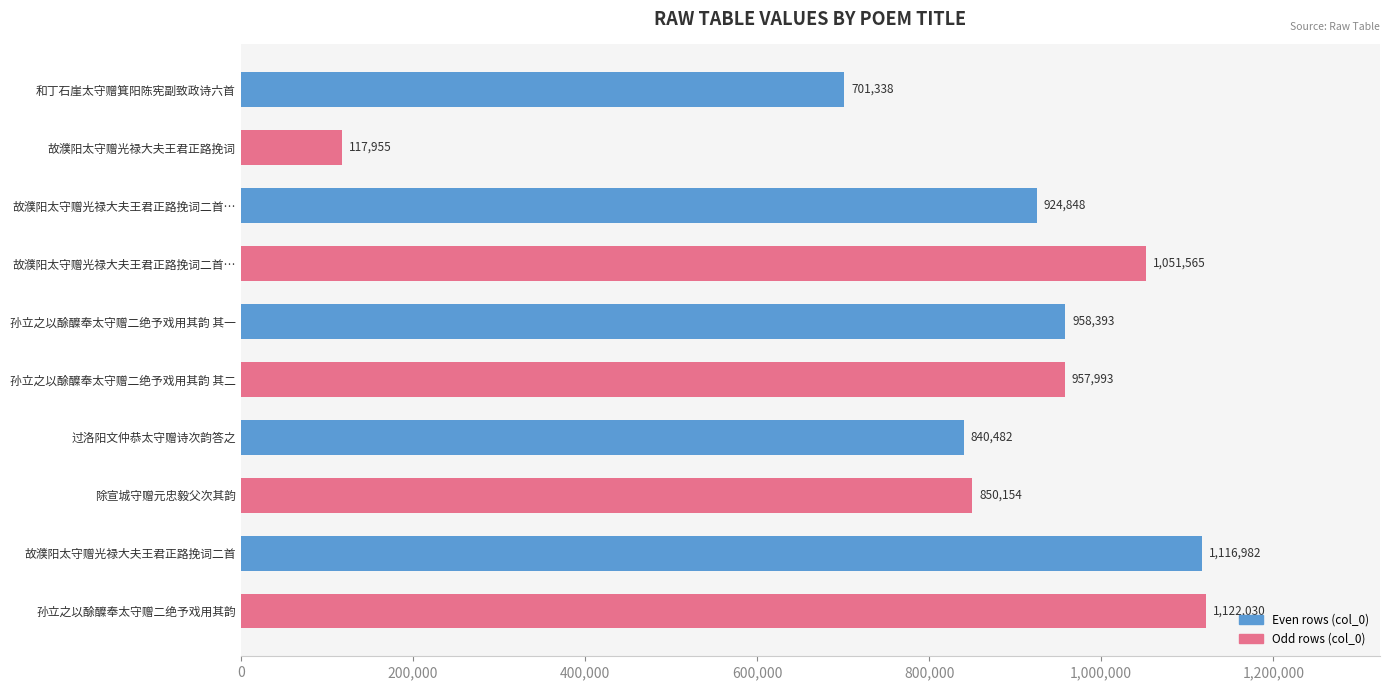

How many bars are there in total?

10